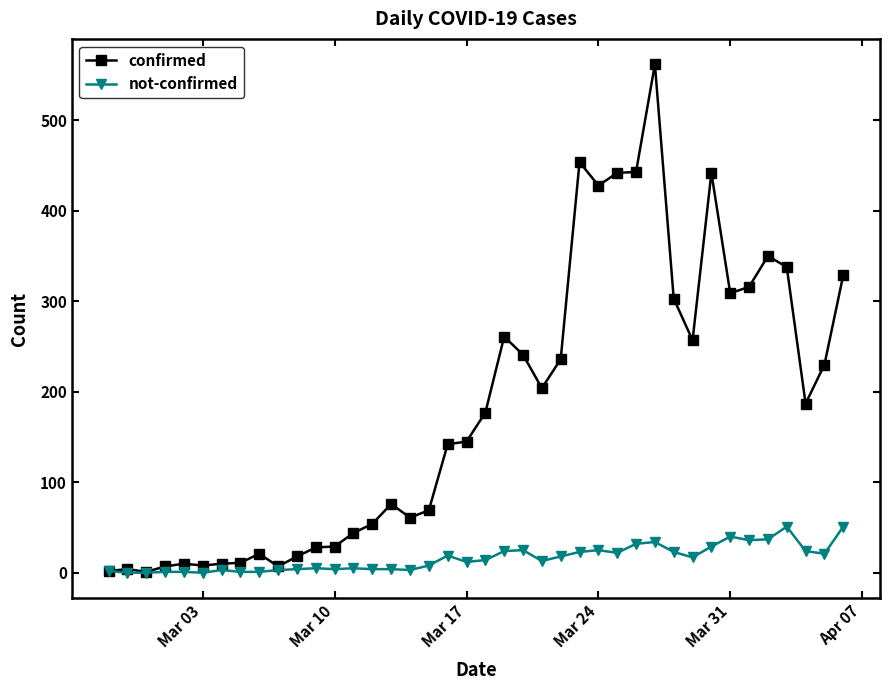

Which series has the widest spread of values?

confirmed